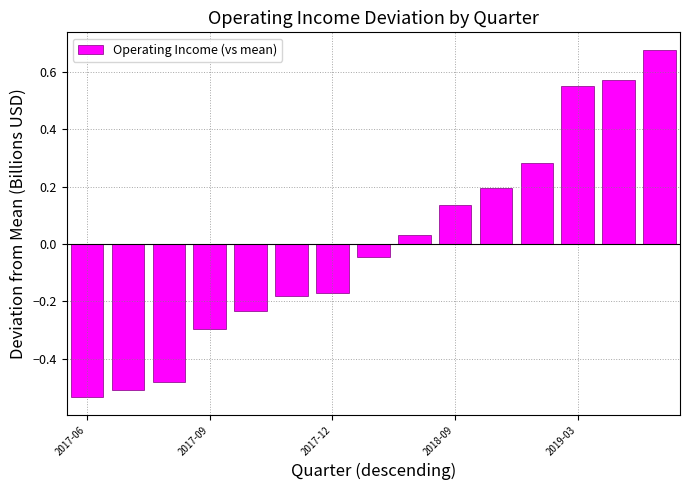

What is the difference between the maximum and second lowest values?

1.2